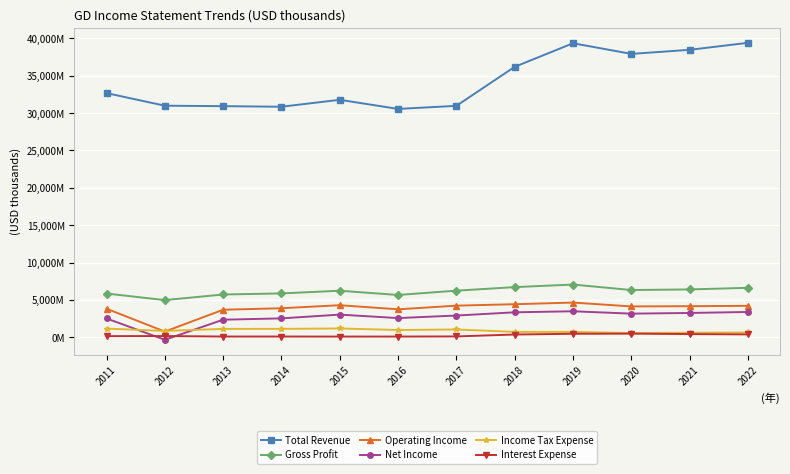

At 2014, list the series in order from smallest to largest.

Interest Expense, Income Tax Expense, Net Income, Operating Income, Gross Profit, Total Revenue